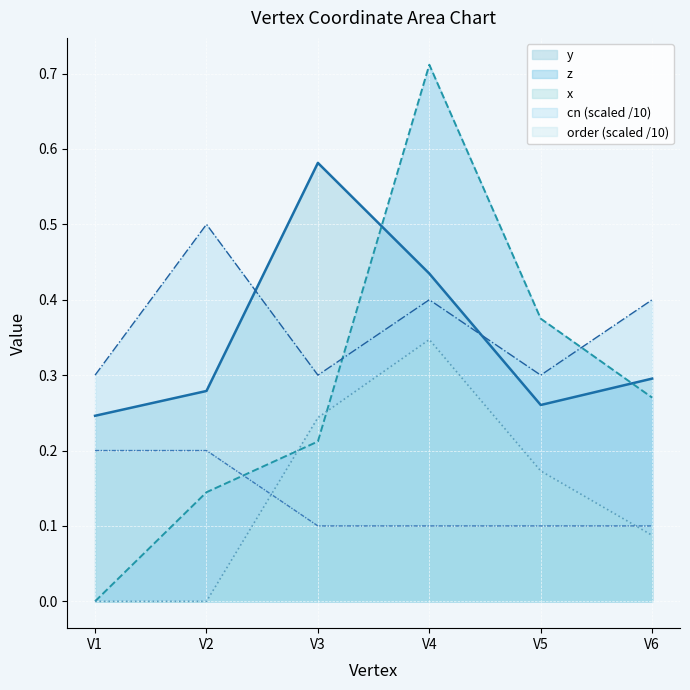

True or false: z has more than 2 points higher than both neighbors.

False